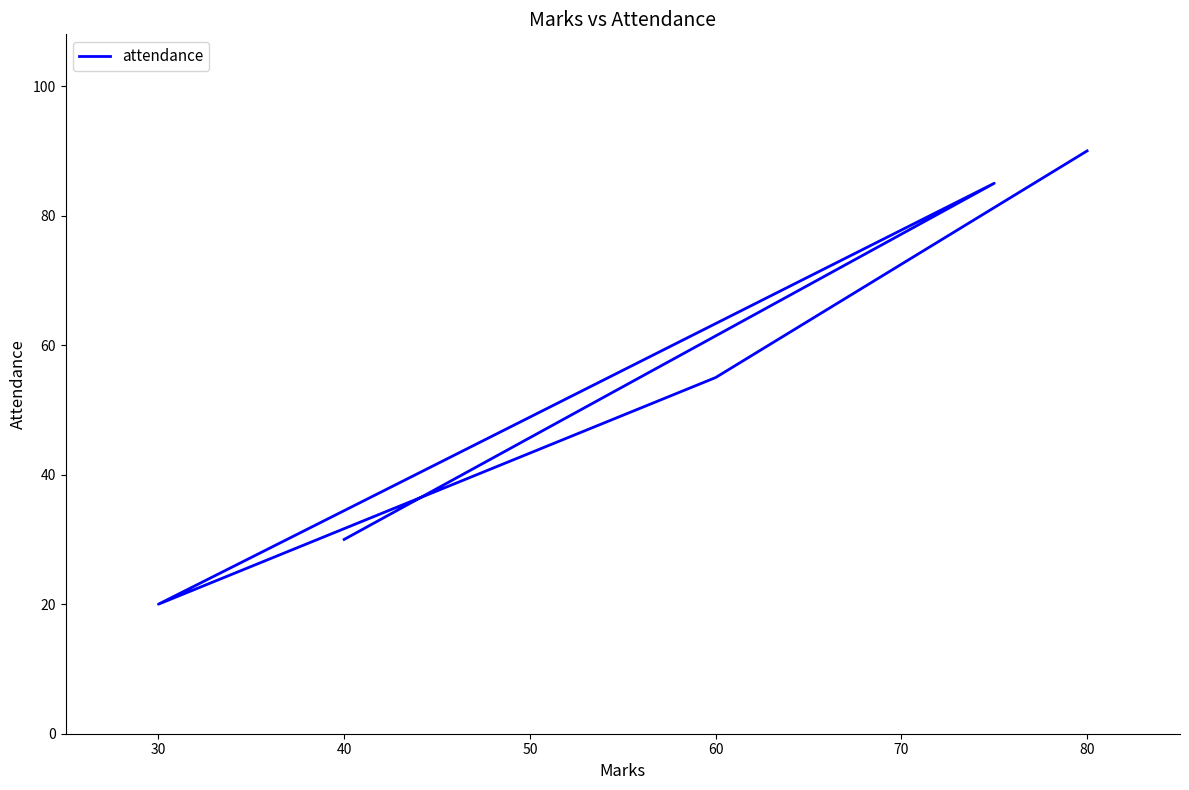

What is the sum of all values?

280